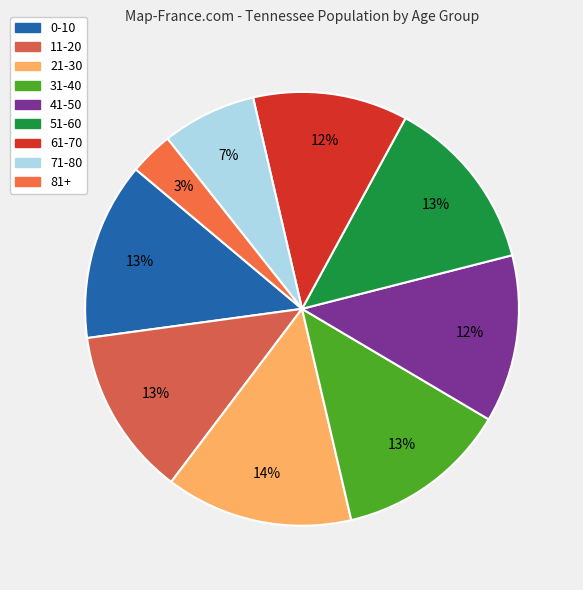

Is the sum of 61-70 and 21-30 greater than half?

No